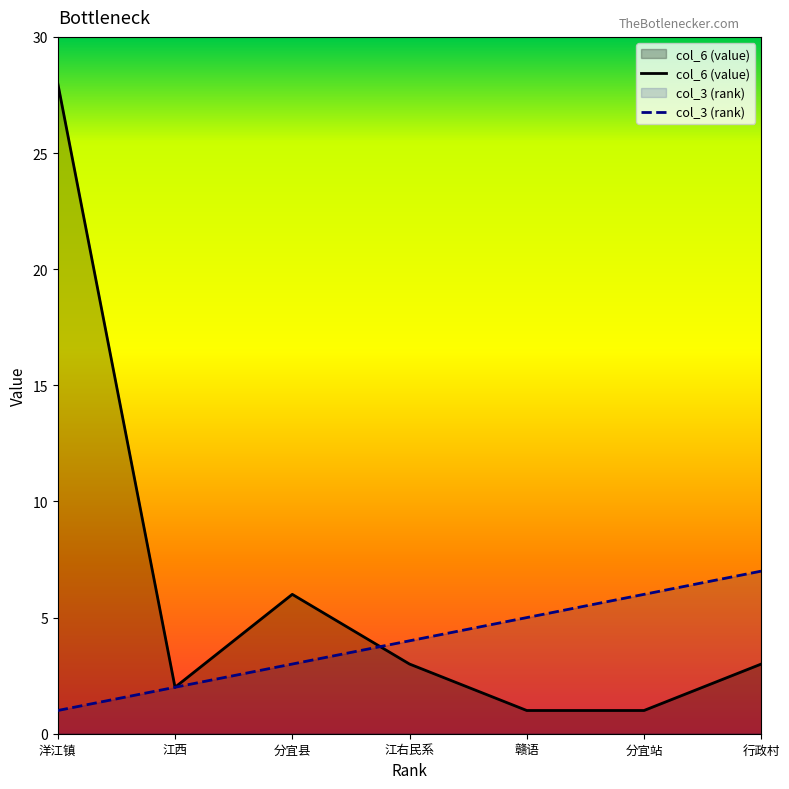

List the series in order of their peak value, lowest first.

col_3 (rank), col_6 (value)